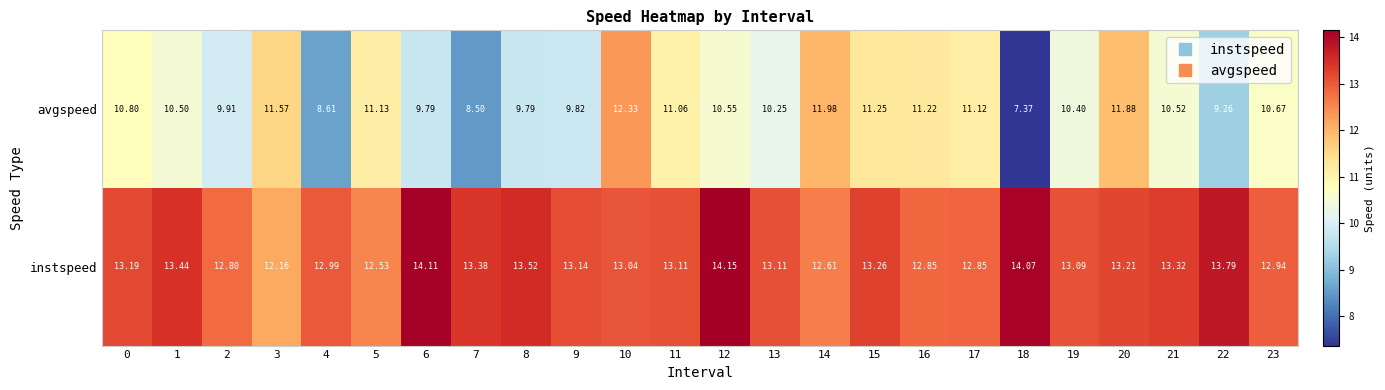

Count the number of categories in the chart.

24